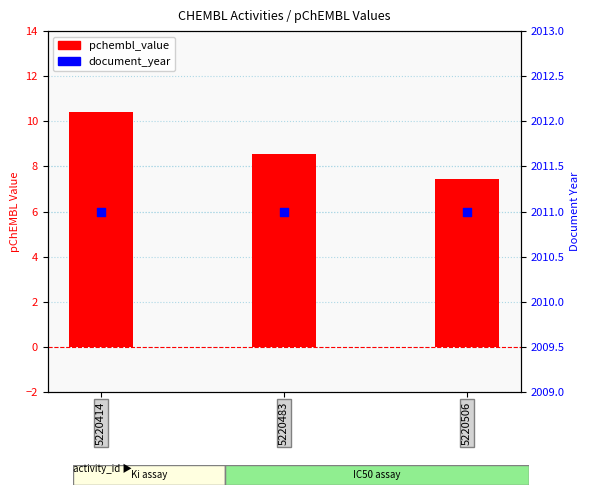

What are all the series names shown in the legend?

pchembl_value, document_year